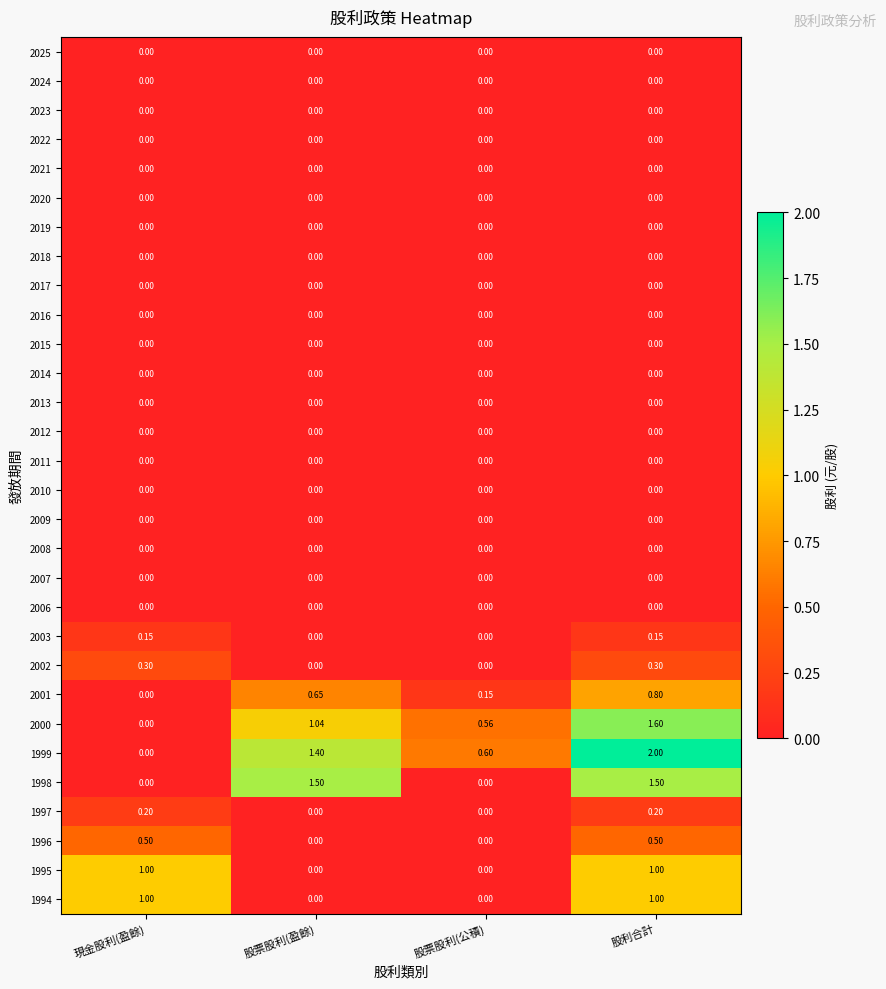

At which category is the sum across all series the highest?

股利合計